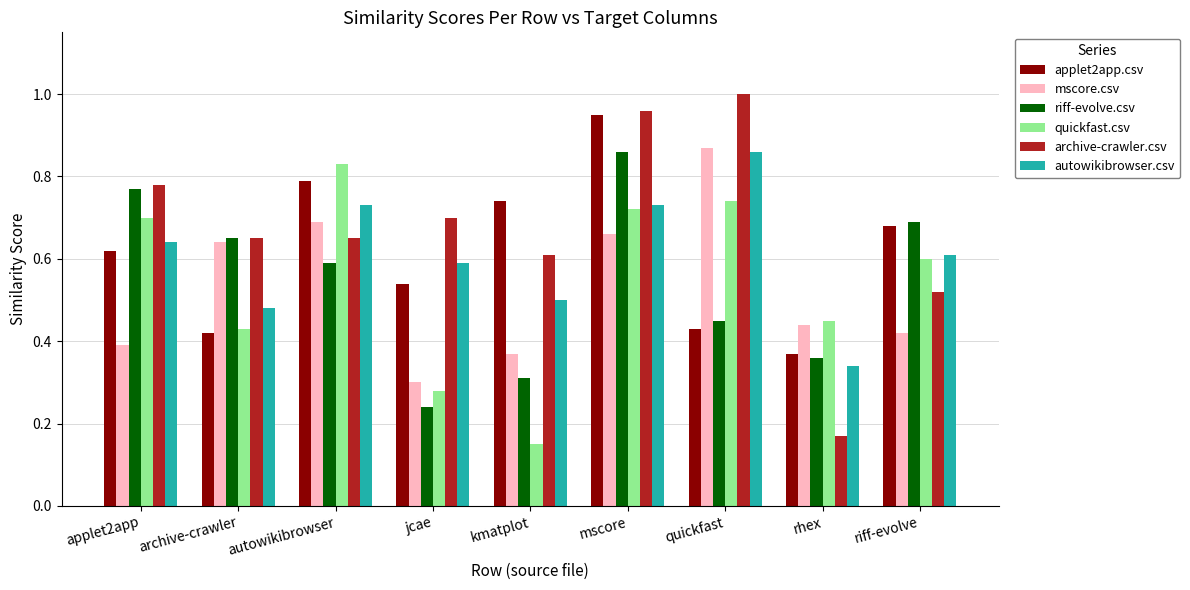

How many data points does each series have?

9